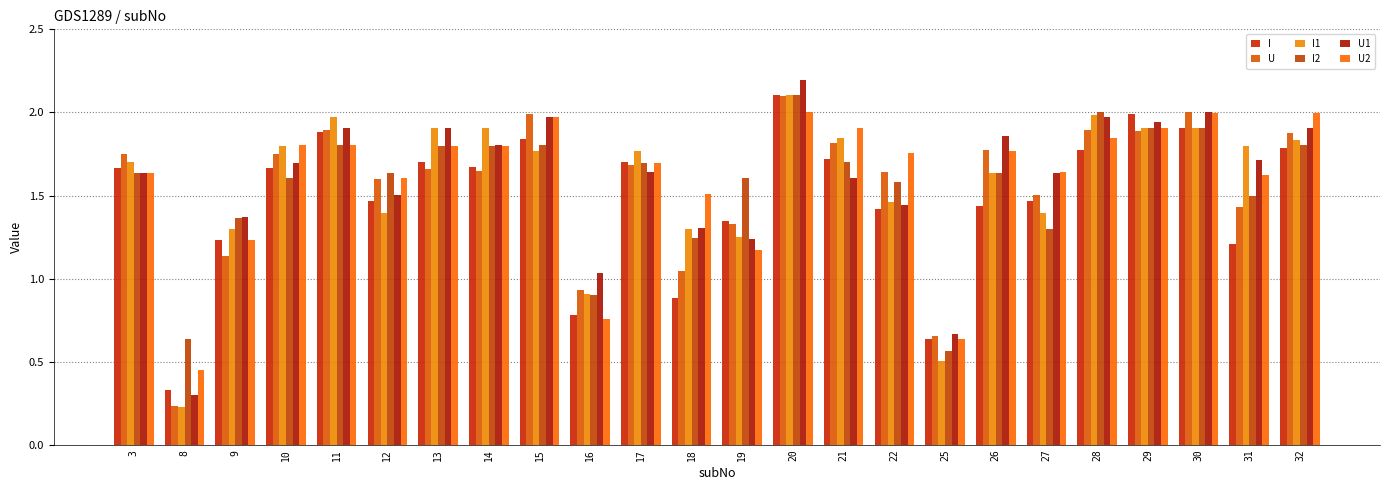

How many categories are shown in the chart?

24